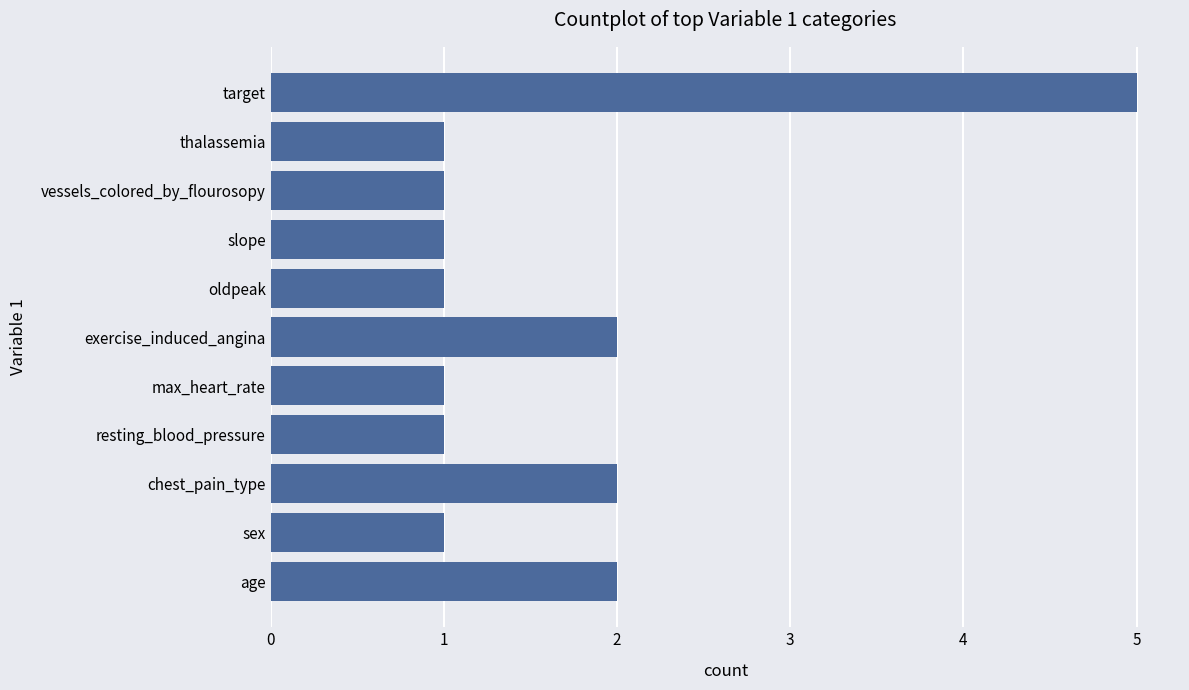

Is it true that the value at target is 8?

False